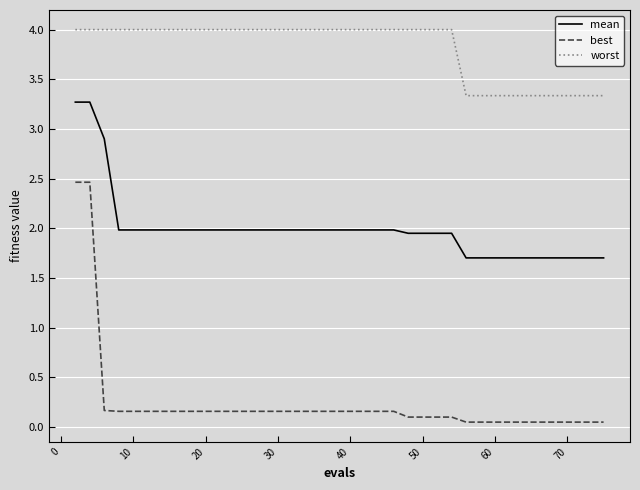

True or false: worst and best cross at least once.

False